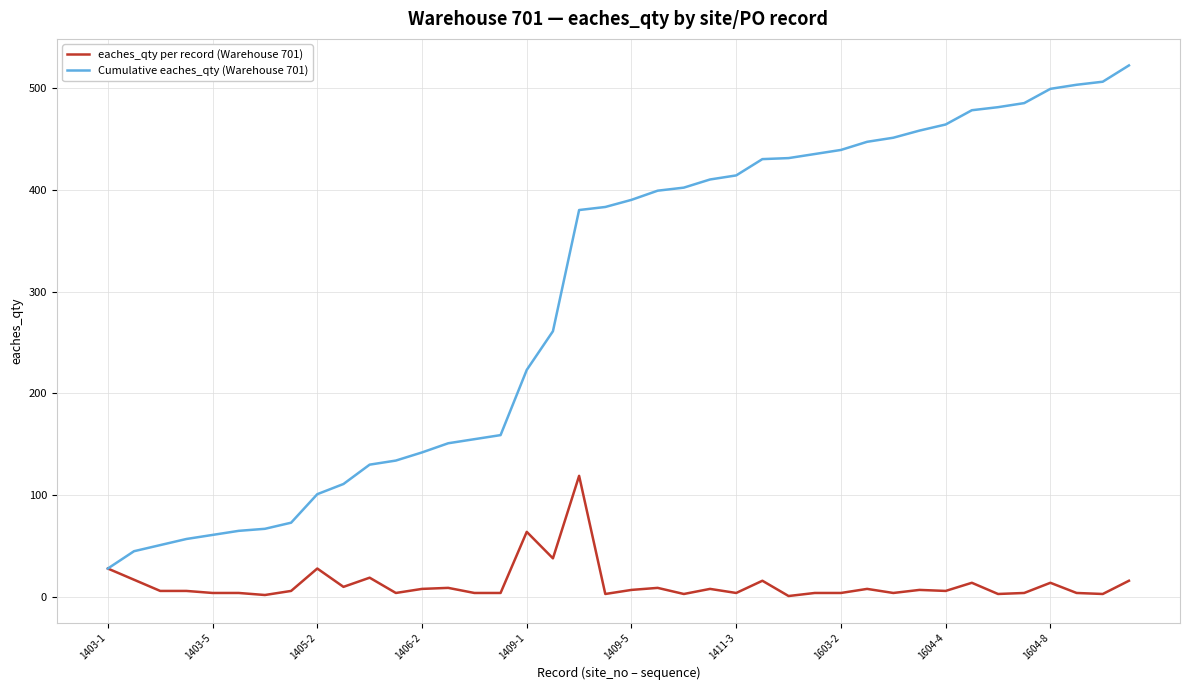

What is the maximum value shown in the chart?

522